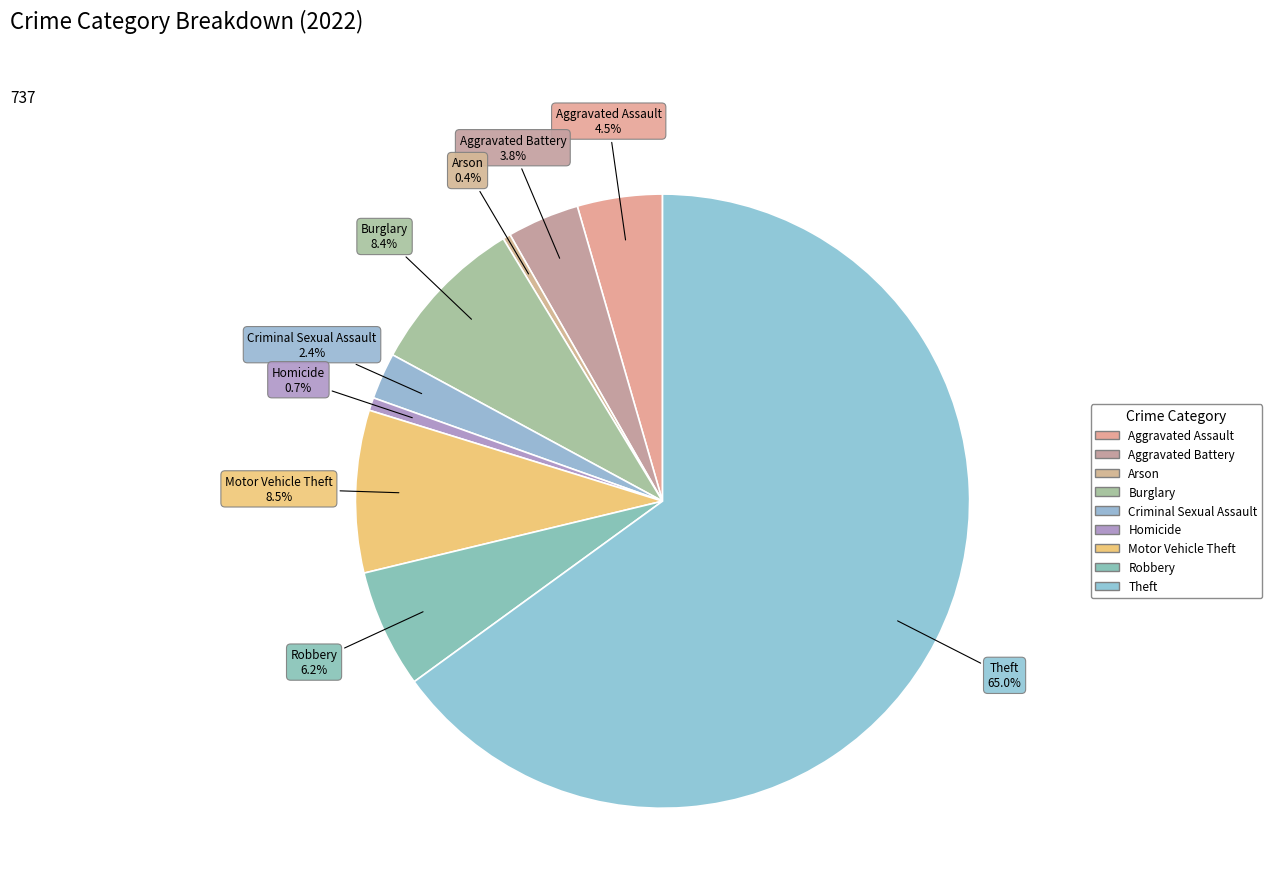

To the nearest percent, what portion does Theft represent?

65%